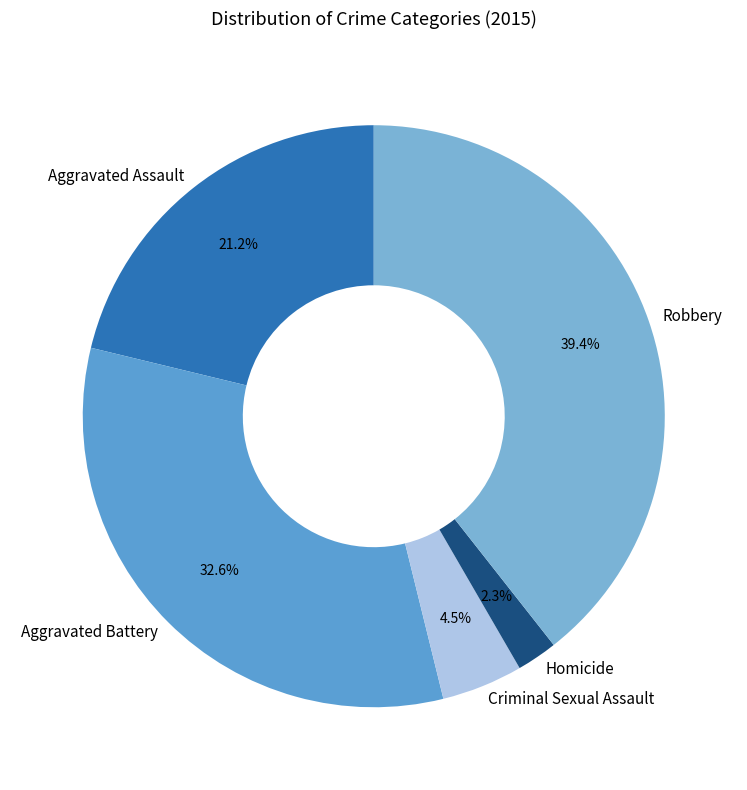

What is the smallest slice in the pie chart?

Homicide